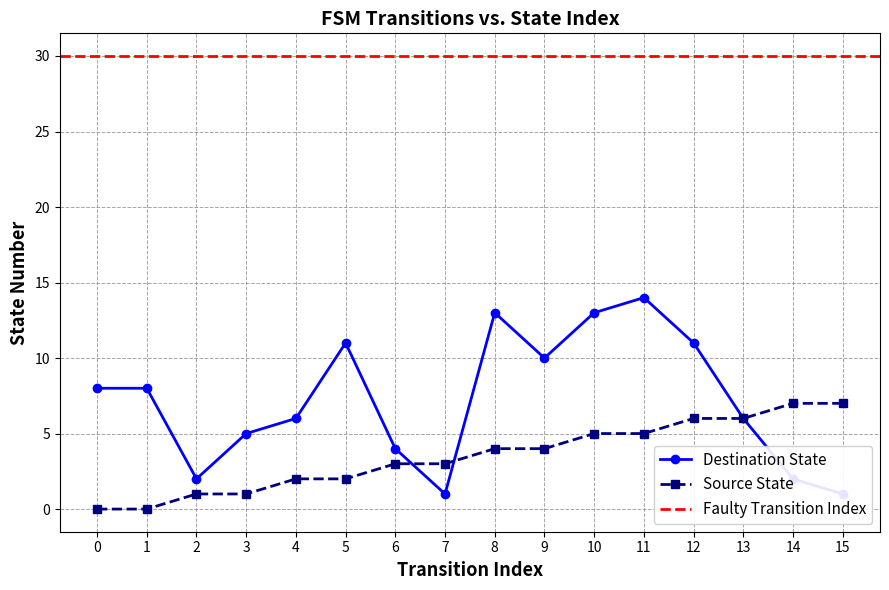

Is it true that source_state equals 1 at 3?

False